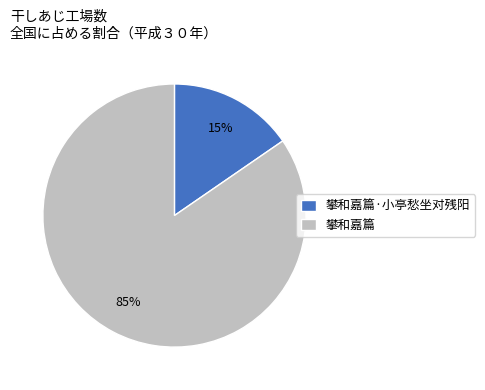

Is it true that 攀和嘉篇·小亭愁坐对残阳 is 15% of the pie?

True